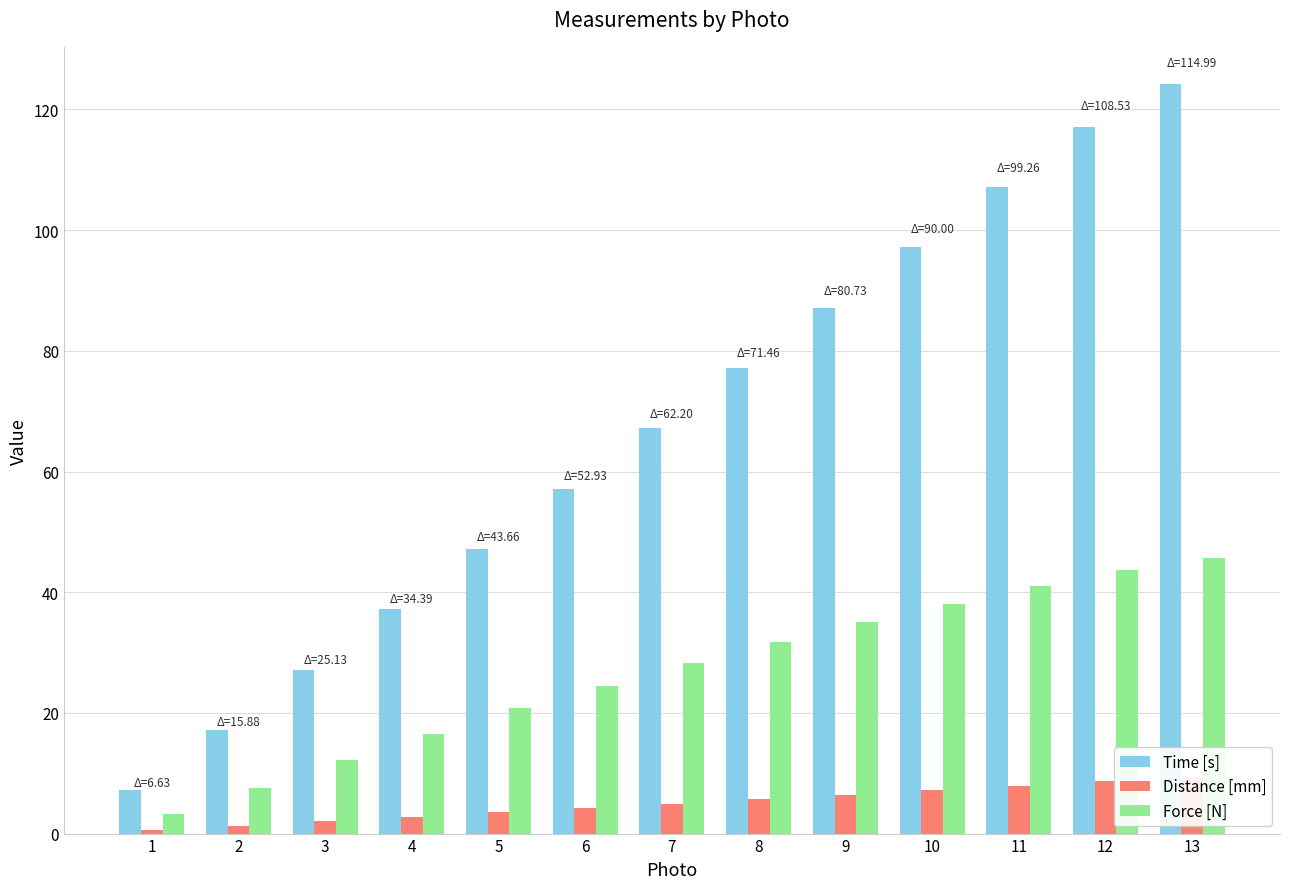

At 2, list the series in order from smallest to largest.

Distance [mm], Force [N], Time [s]